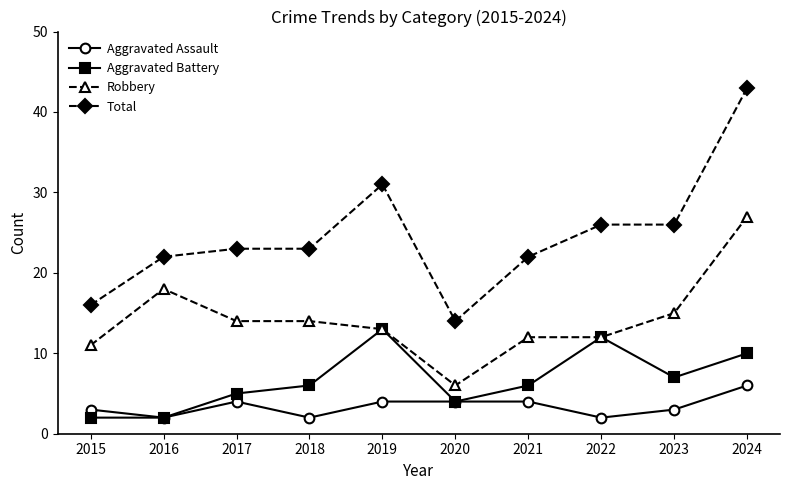

Reading right to left, extract all data points from this chart.

Aggravated Assault: 6	3	2	4	4	4	2	4	2	3
Aggravated Battery: 10	7	12	6	4	13	6	5	2	2
Robbery: 27	15	12	12	6	13	14	14	18	11
Total: 43	26	26	22	14	31	23	23	22	16